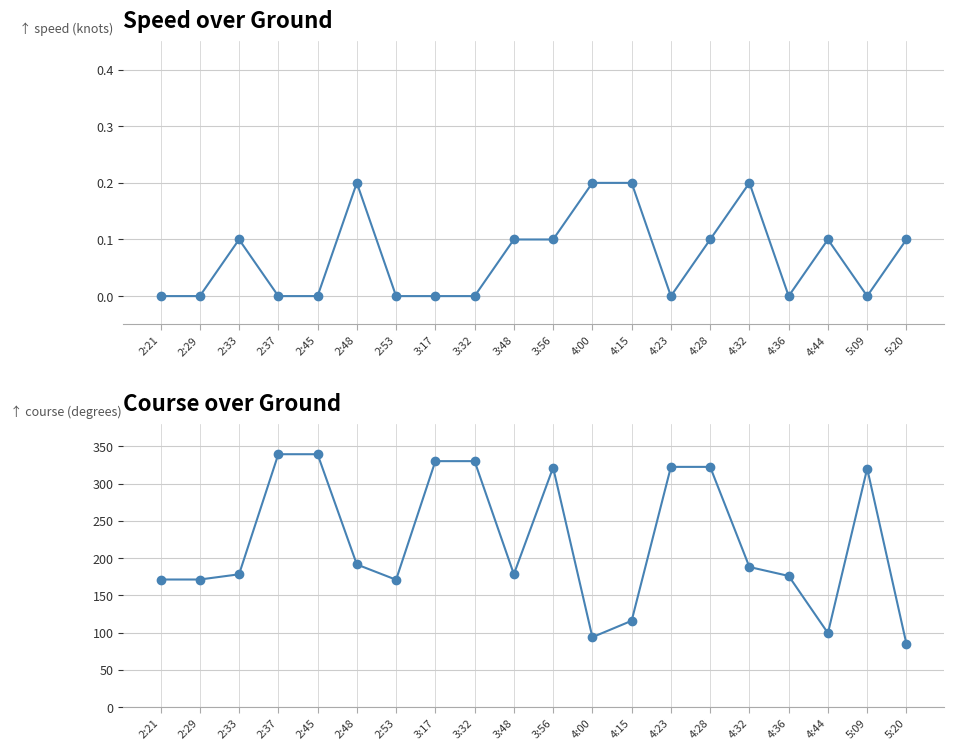

Between 2:37 and 2:33, which is larger?

2:33